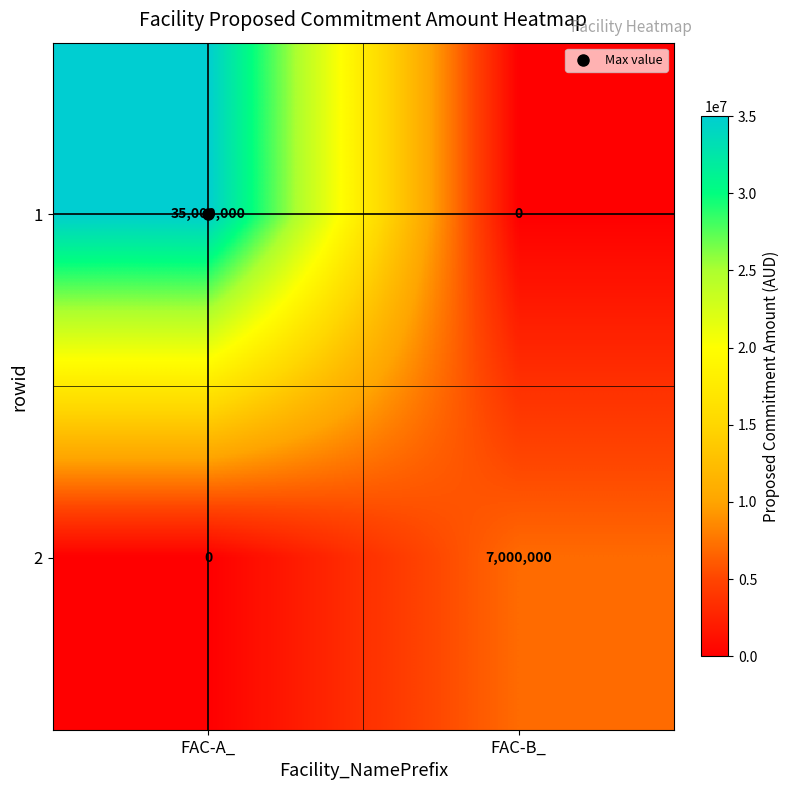

Rank the categories by 1 value from lowest to highest.

FAC-B_, FAC-A_